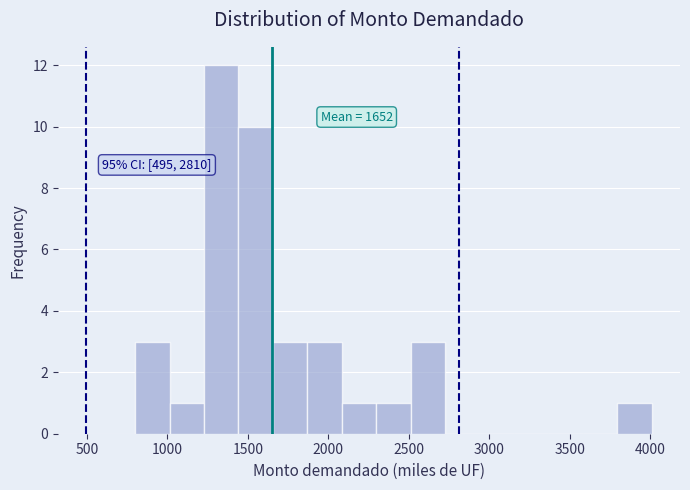

Over which range of the x-axis is the bar tallest?

1250 to 1450